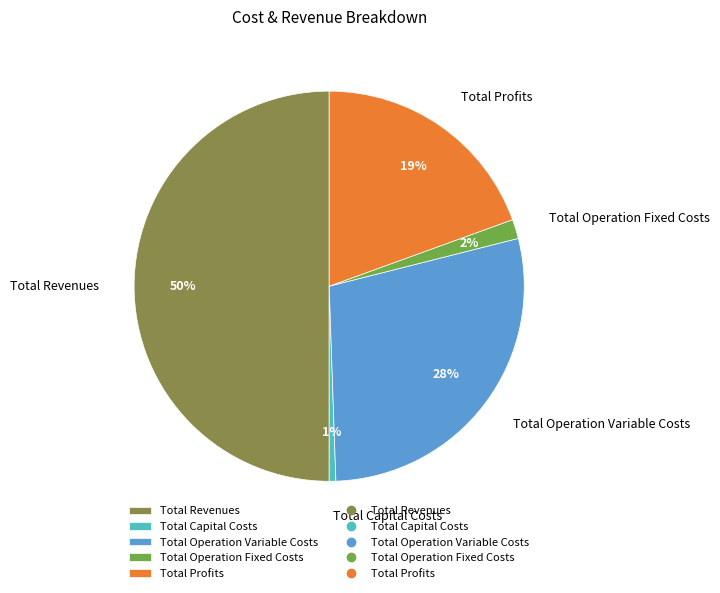

How many segments does this pie chart have?

5